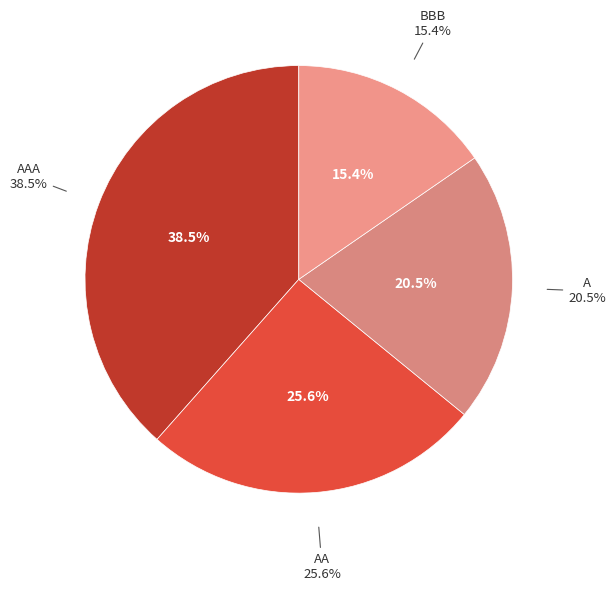

Count the number of slices in the pie.

5